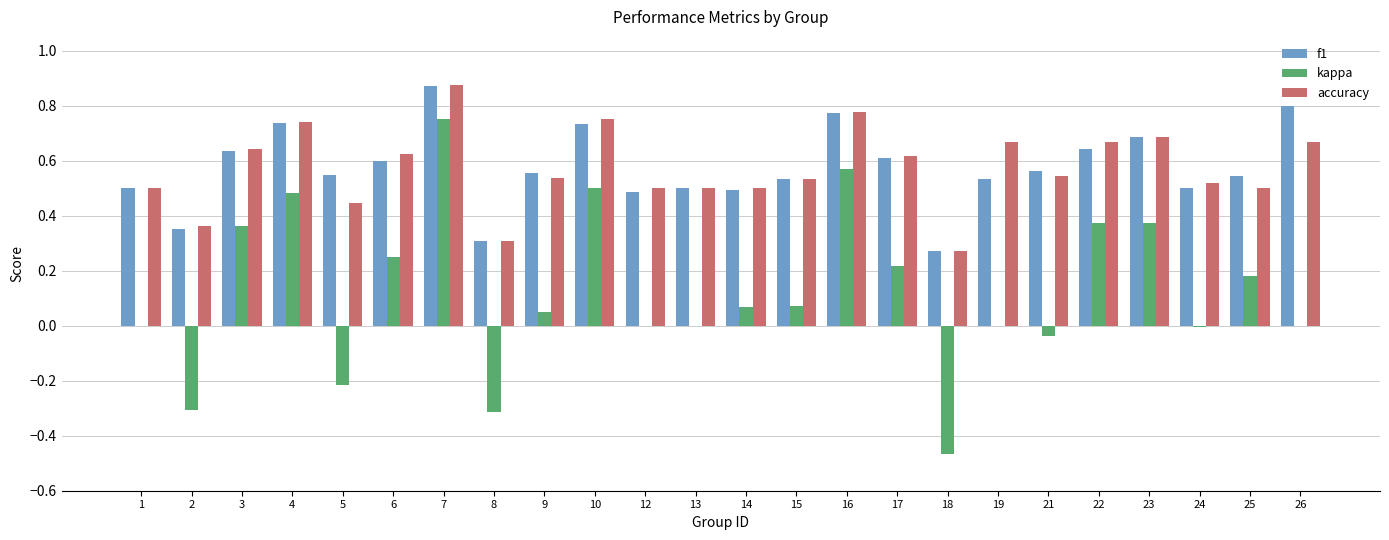

The value of f1 at 10 is 0.5. True or false?

False